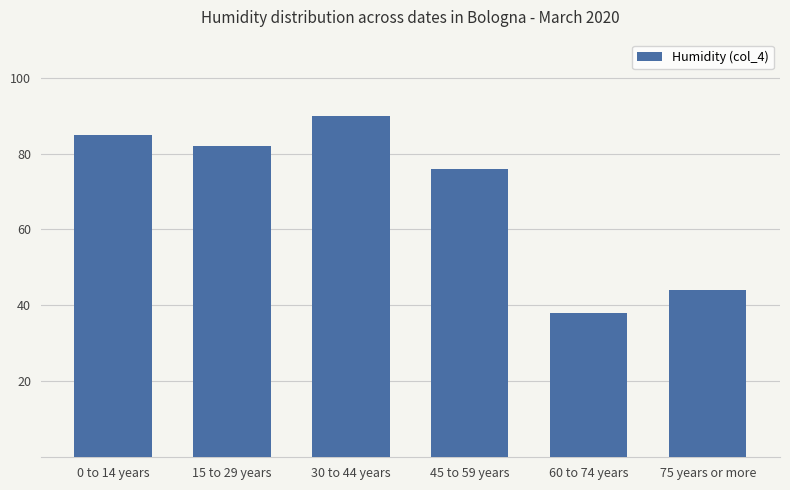

True or false: the data shows 108 at 45 to 59 years.

False